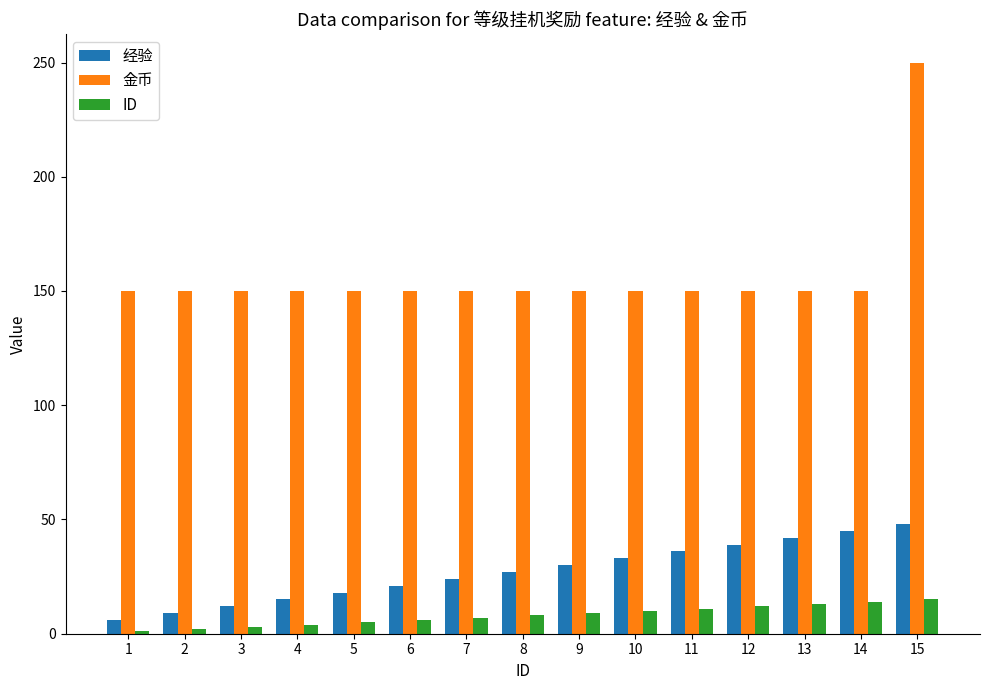

At how many categories does at least one series exceed 161?

1